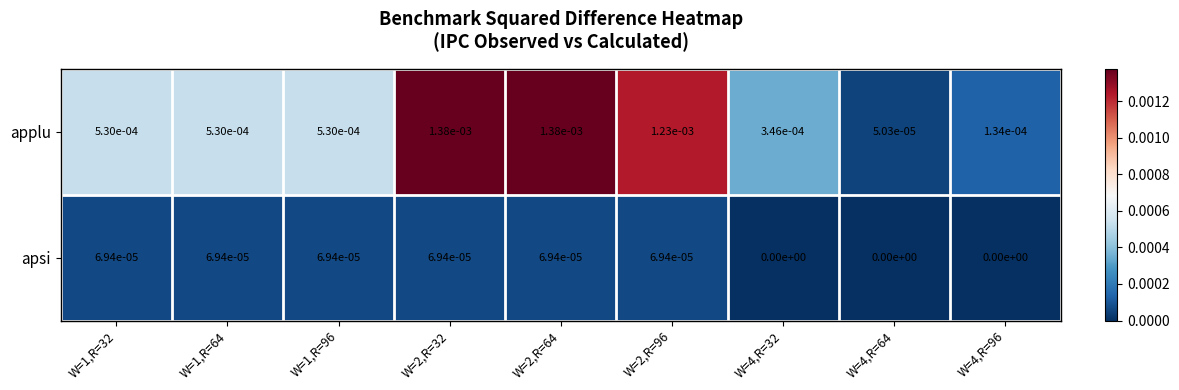

True or false: applu has a value of 0.0 at W=2,R=96.

True